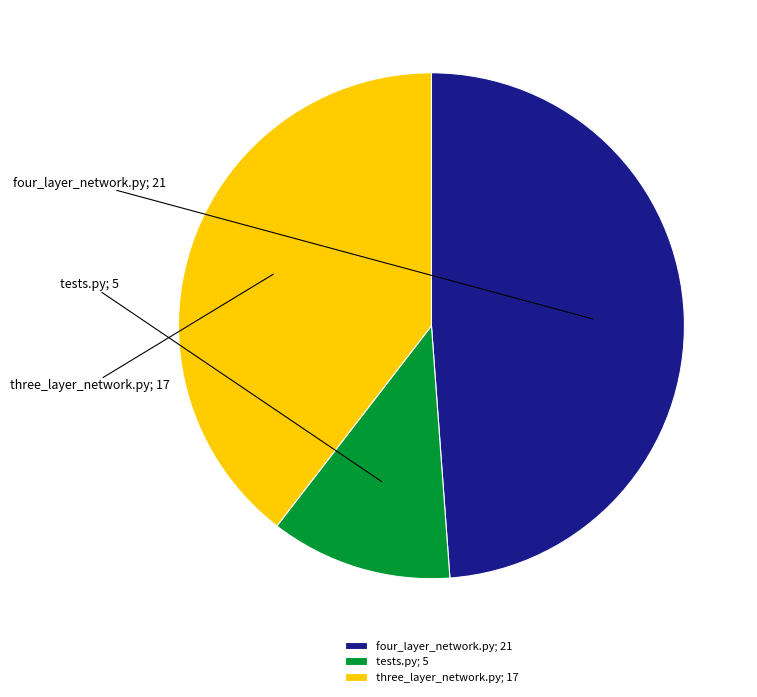

What is the ratio of the value at tests.py; 5 to the value at three_layer_network.py; 17?

0.3